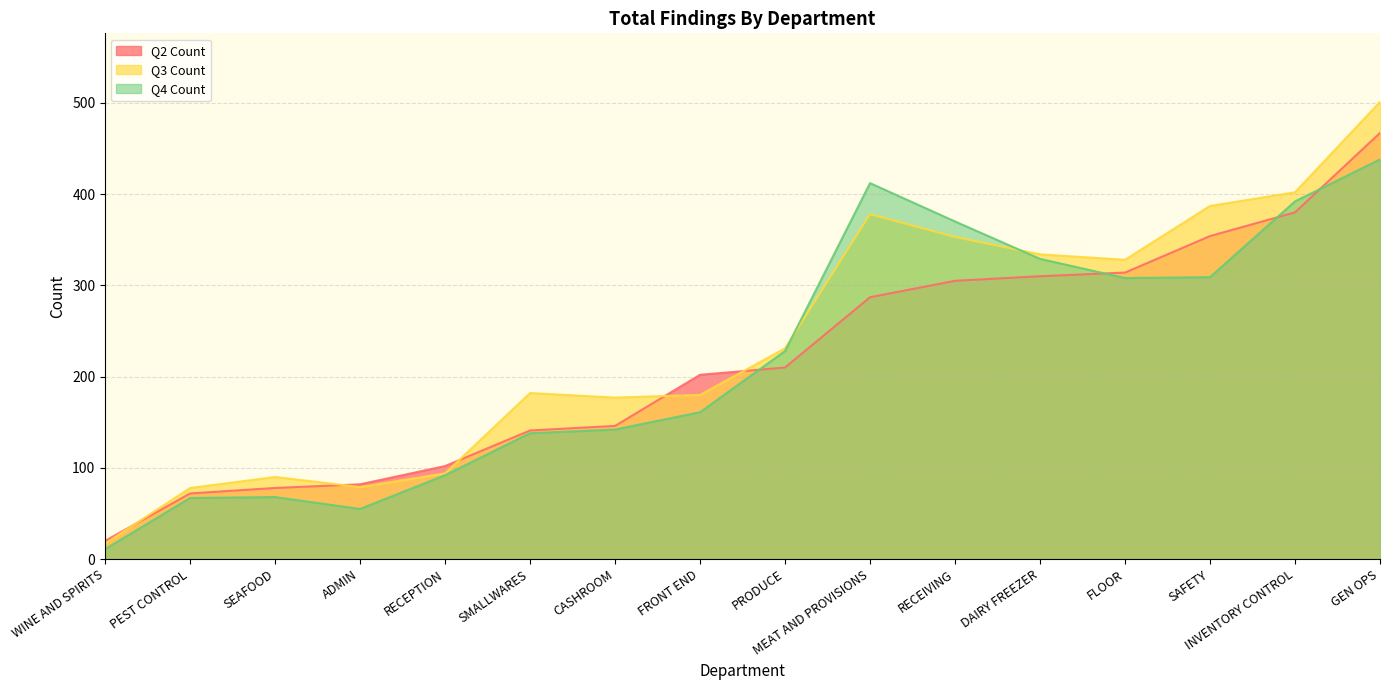

What is the difference between the highest and lowest values at CASHROOM?

35